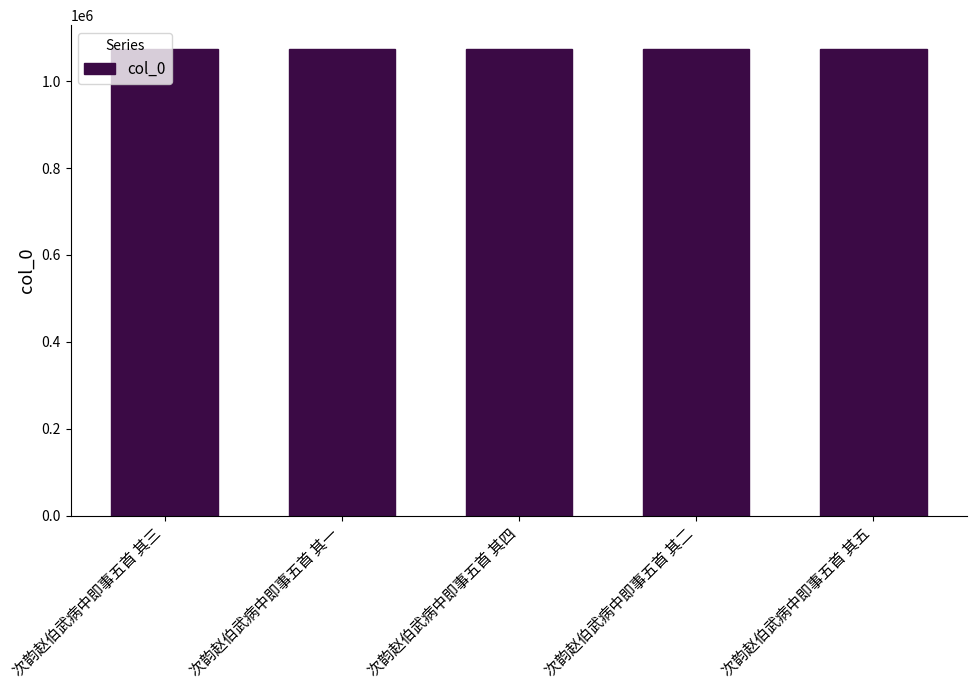

What is the value of the 4th bar from the left?

1075120